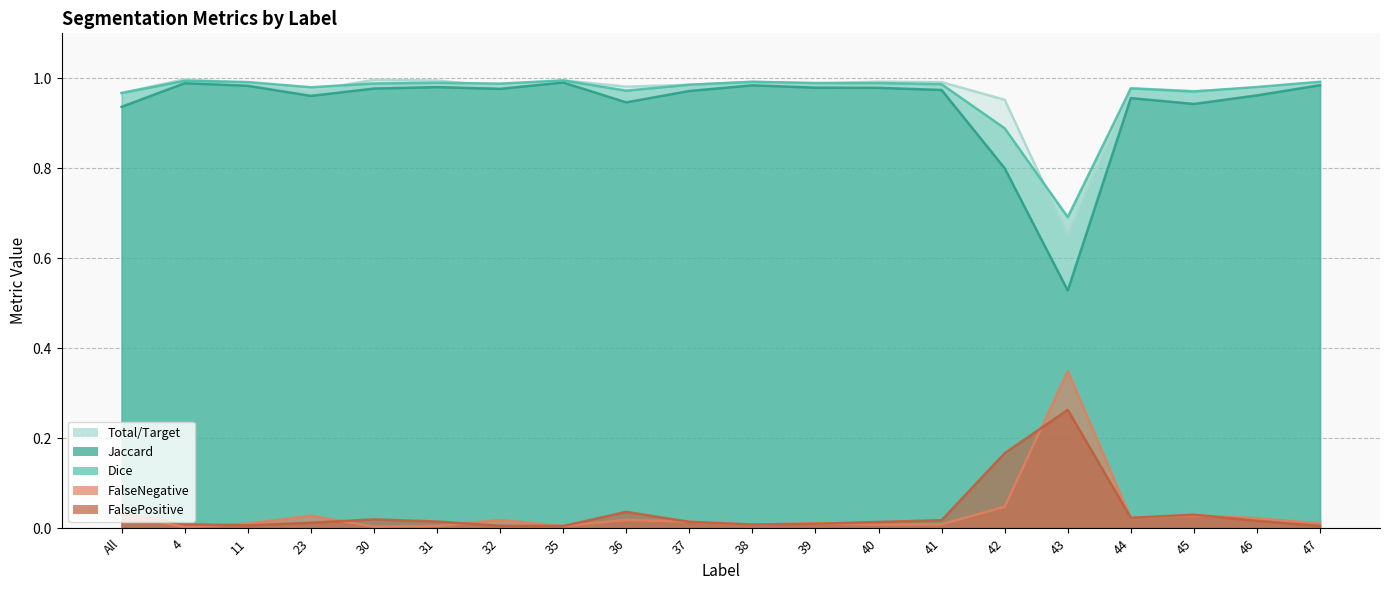

True or false: FalseNegative and Total/Target intersect in this chart.

False